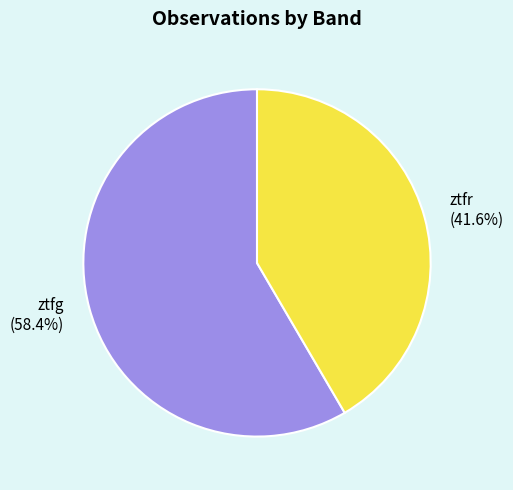

The ztfr slice represents 52% of the pie. True or false?

False